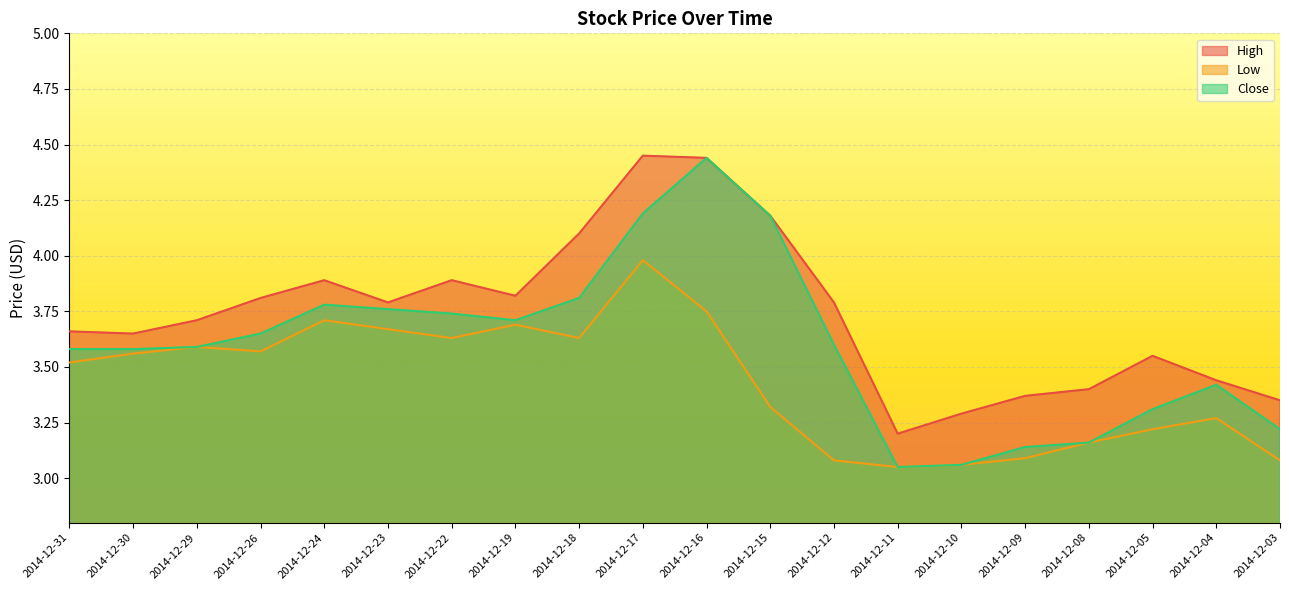

List the series in order of their overall mean, lowest first.

Low, Close, High